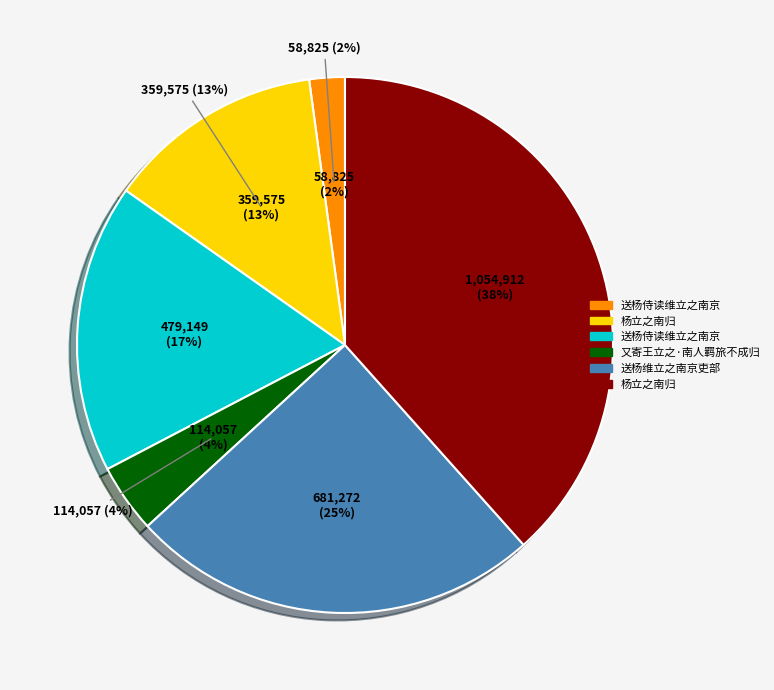

Is there any slice that represents more than half of the pie?

No